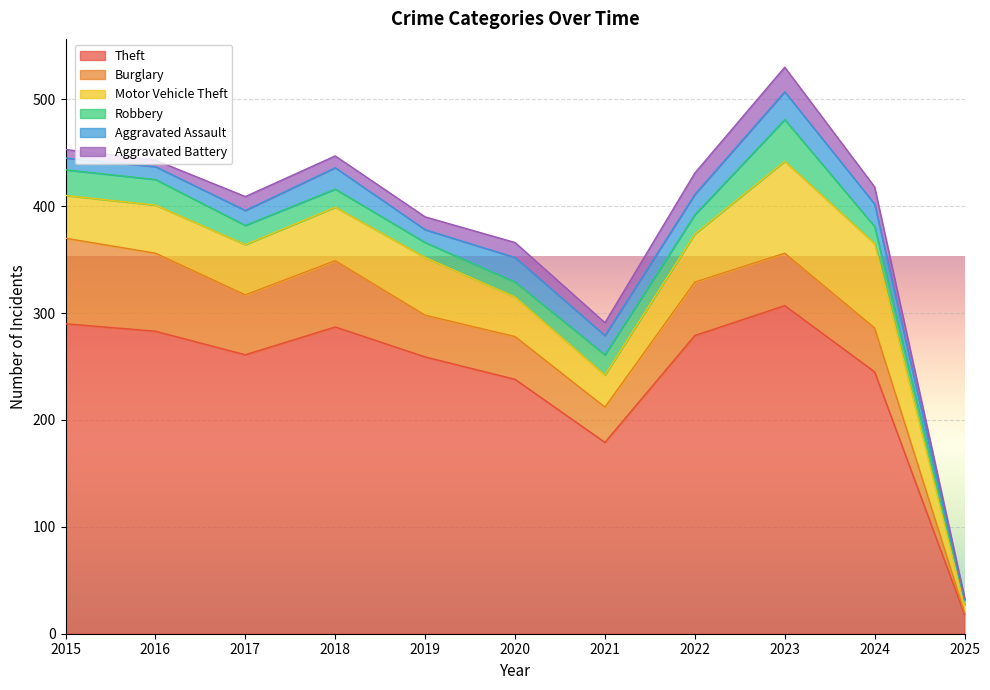

Reading right to left, what are all the values shown in this chart?

Theft: 2025=18	2024=245	2023=307	2022=279	2021=179	2020=238	2019=259	2018=287	2017=261	2016=283	2015=290
Burglary: 2025=2	2024=41	2023=49	2022=50	2021=33	2020=40	2019=39	2018=62	2017=56	2016=73	2015=80
Motor Vehicle Theft: 2025=7	2024=79	2023=86	2022=45	2021=30	2020=37	2019=54	2018=50	2017=47	2016=45	2015=40
Robbery: 2025=4	2024=16	2023=39	2022=18	2021=19	2020=14	2019=14	2018=17	2017=18	2016=24	2015=24
Aggravated Assault: 2025=1	2024=21	2023=26	2022=19	2021=18	2020=23	2019=12	2018=20	2017=14	2016=12	2015=11
Aggravated Battery: 2025=2	2024=16	2023=23	2022=20	2021=12	2020=14	2019=12	2018=11	2017=13	2016=6	2015=8